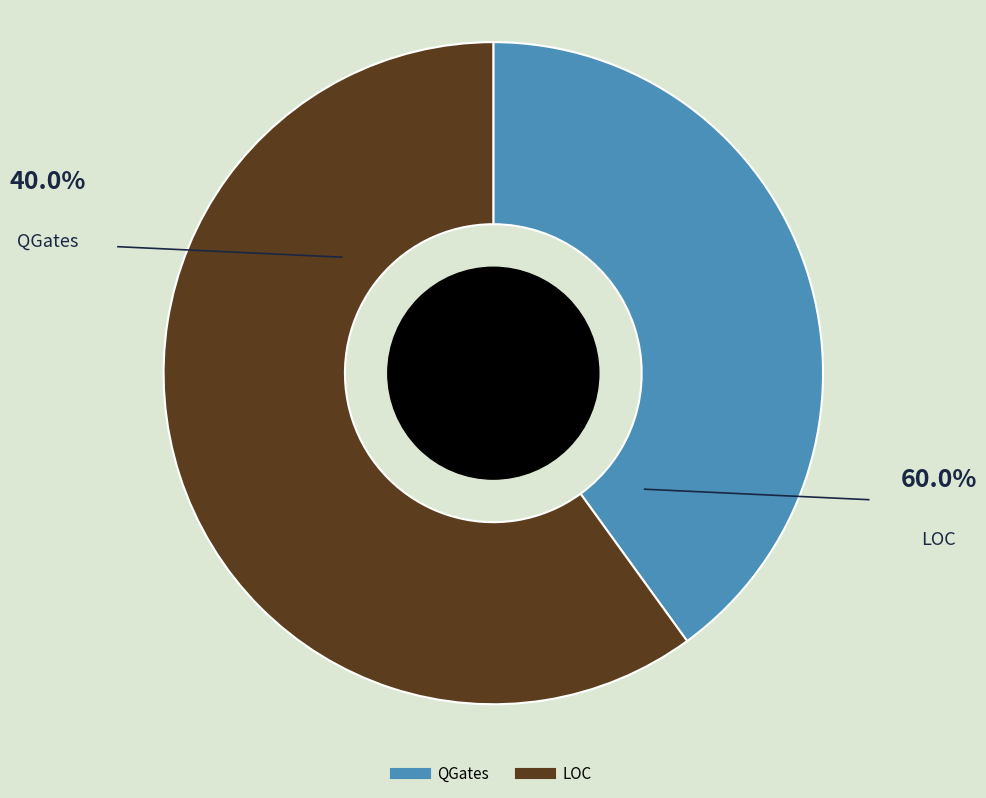

What is the majority slice?

LOC